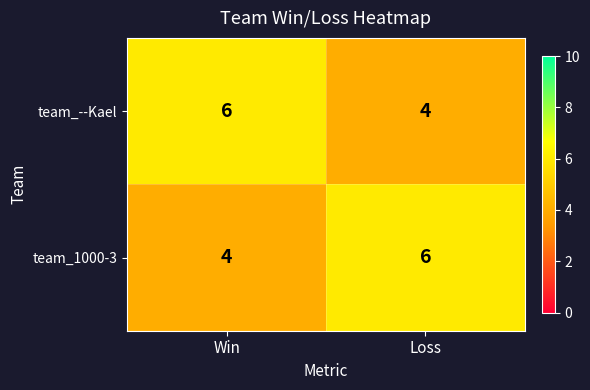

Reading left to right, transcribe all the data shown in this chart.

team_--Kael: 6	4
team_1000-3: 4	6